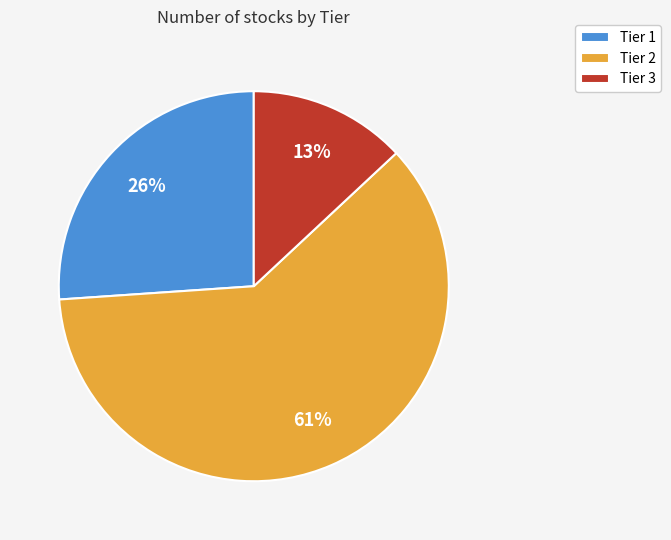

The Tier 1 slice represents 38% of the pie. True or false?

False